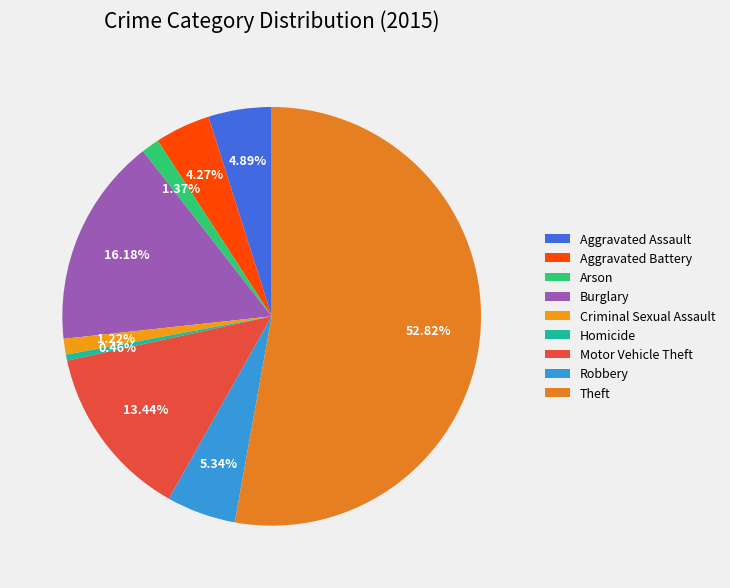

What is the ratio of the value at Motor Vehicle Theft to the value at Robbery?

2.5